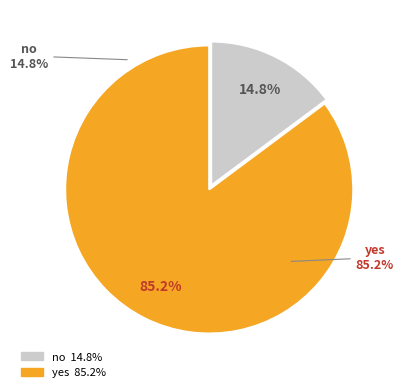

To the nearest percent, what percentage of the pie is no?

15%